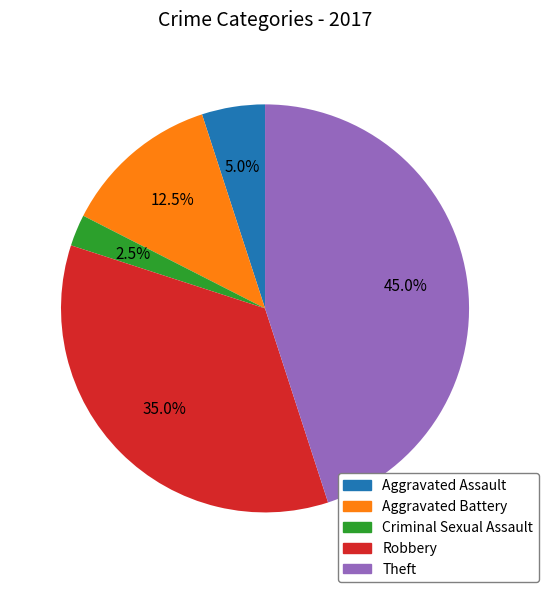

To the nearest percent, what percentage of the pie is Theft?

45%